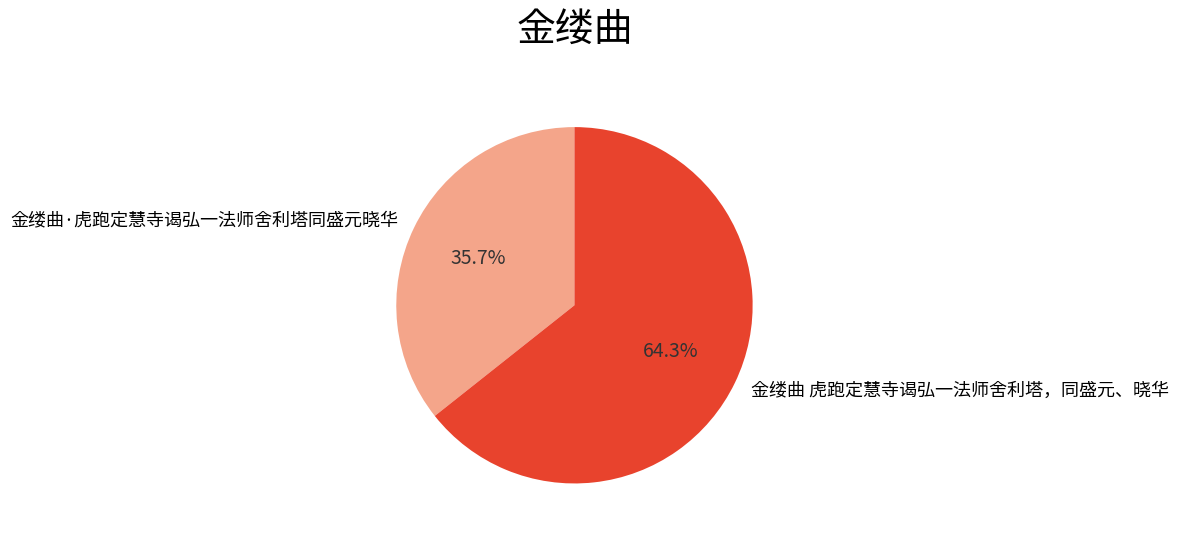

What percentage is the 金缕曲 虎跑定慧寺谒弘一法师舍利塔，同盛元、晓华 slice, to the nearest percent?

64%